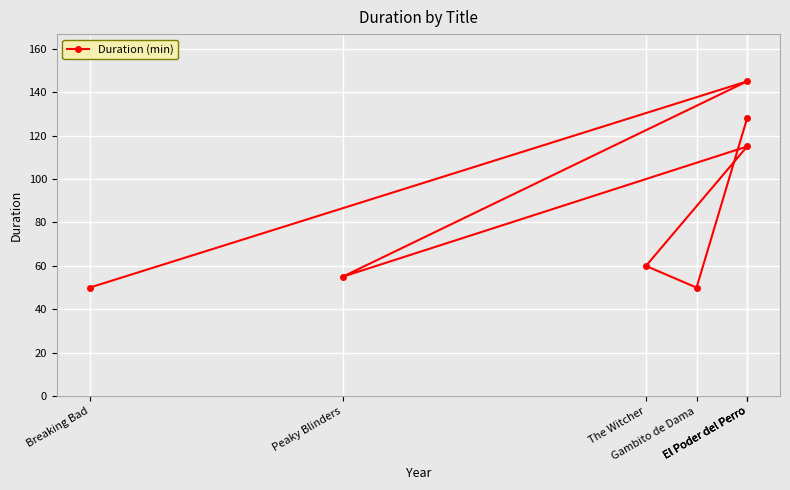

What is the change in value from El Poder del Perro to Peaky Blinders?

-90